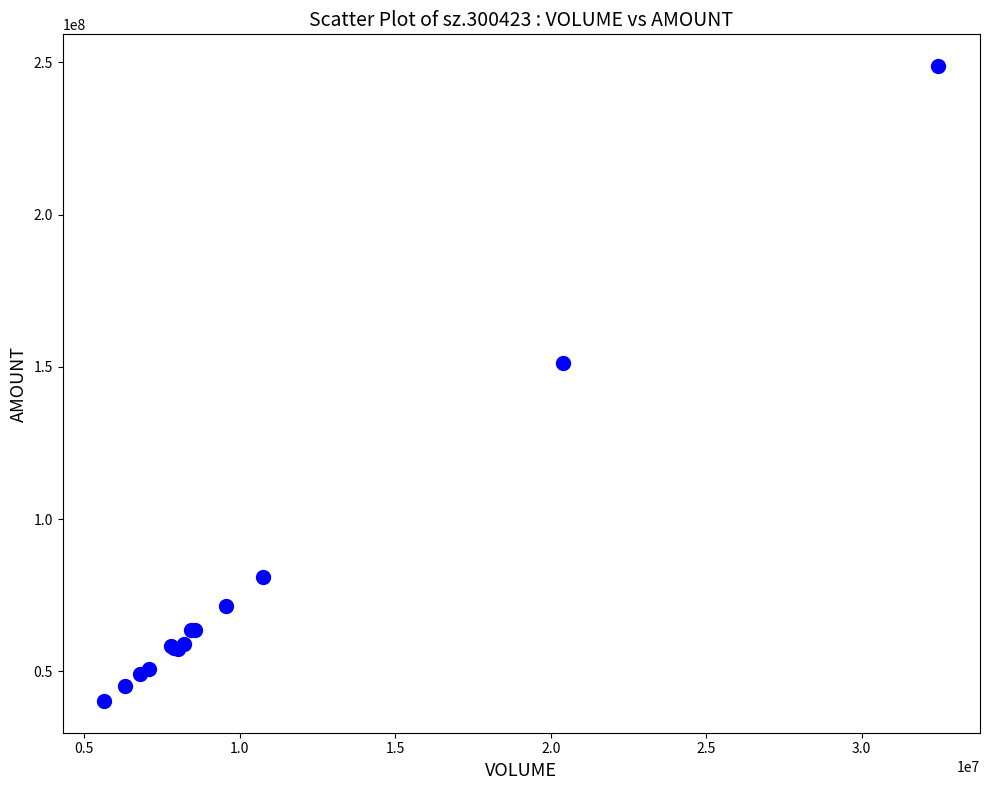

What Y value in the scatter plot is closest to 144546175?

151408524.8